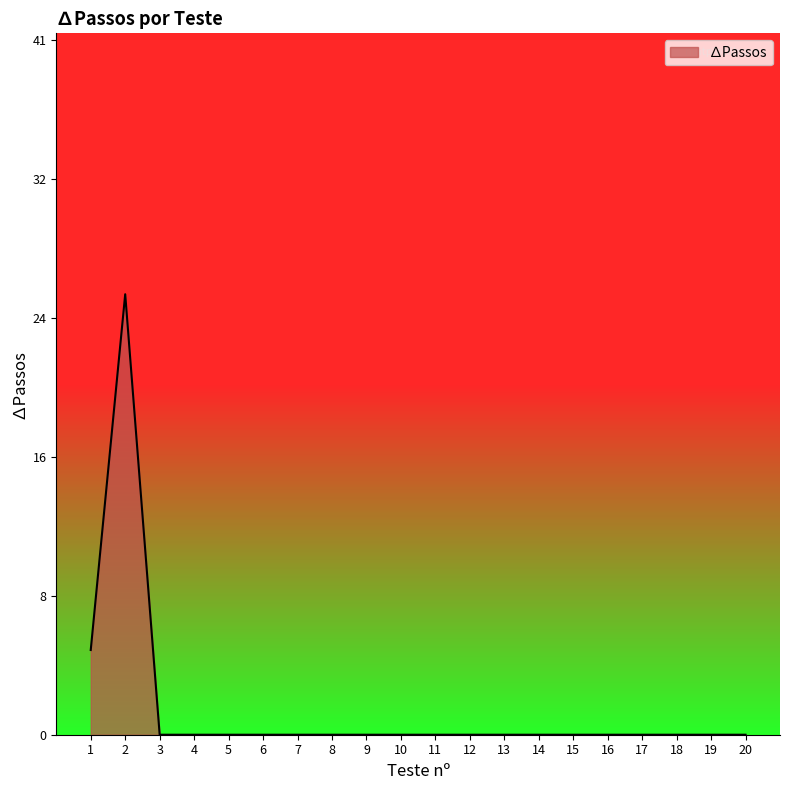

Does the chart have visible grid lines?

No